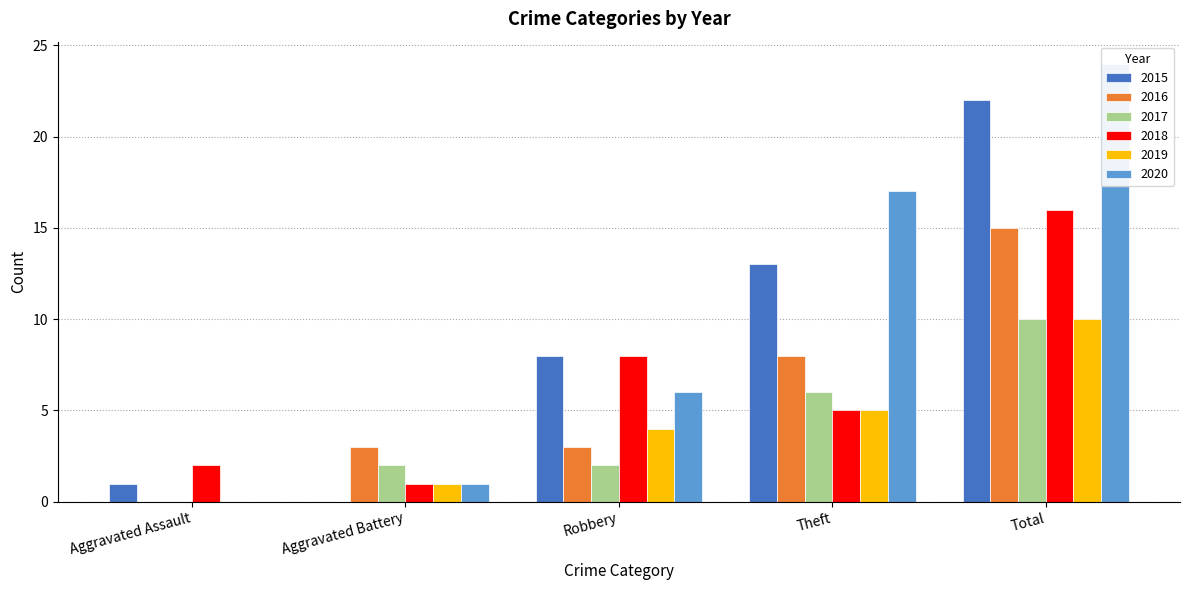

How many data points in 2020 are less than 6?

2